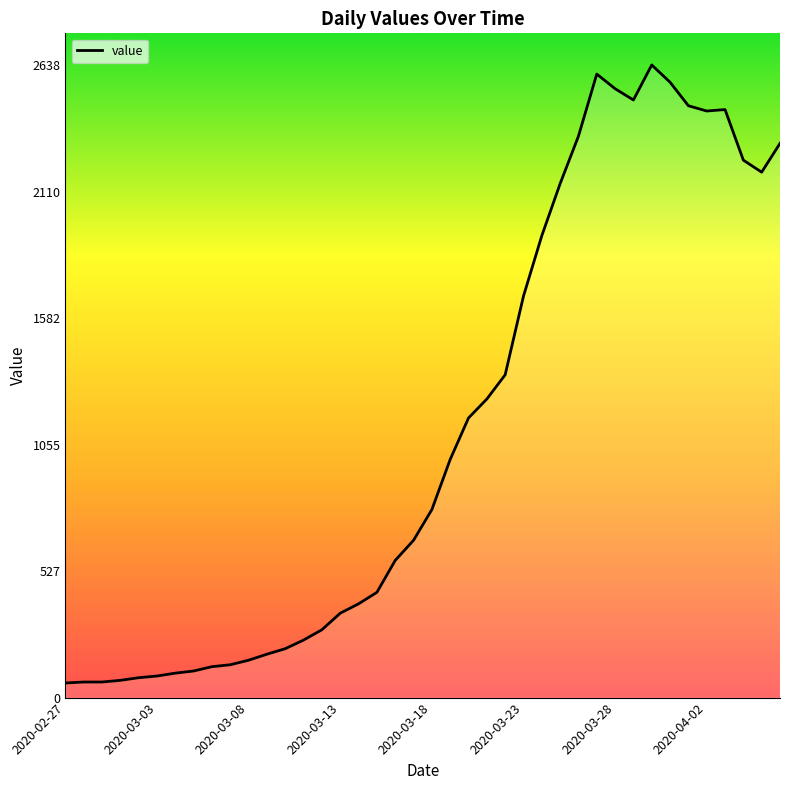

What is the greatest value displayed?

2638